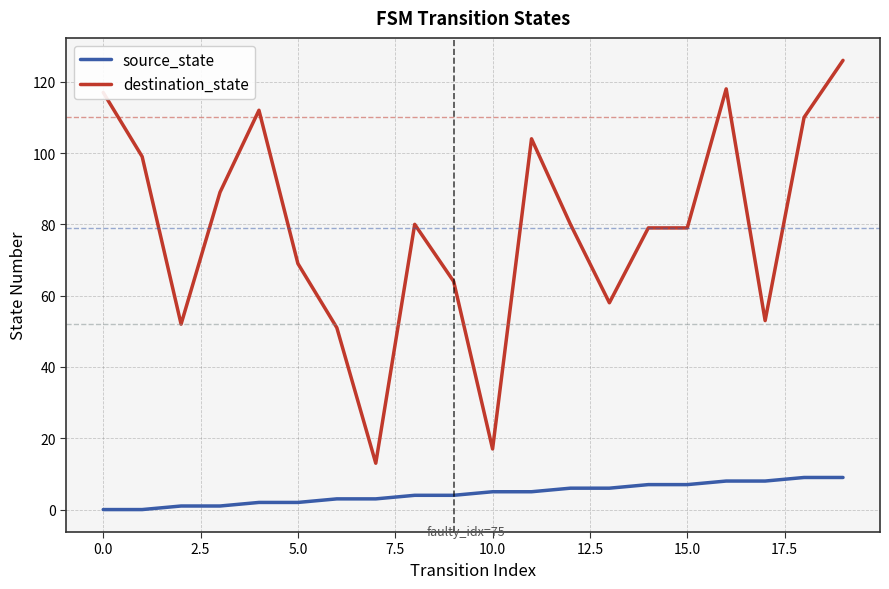

What are all the series names shown in the legend?

source_state, destination_state